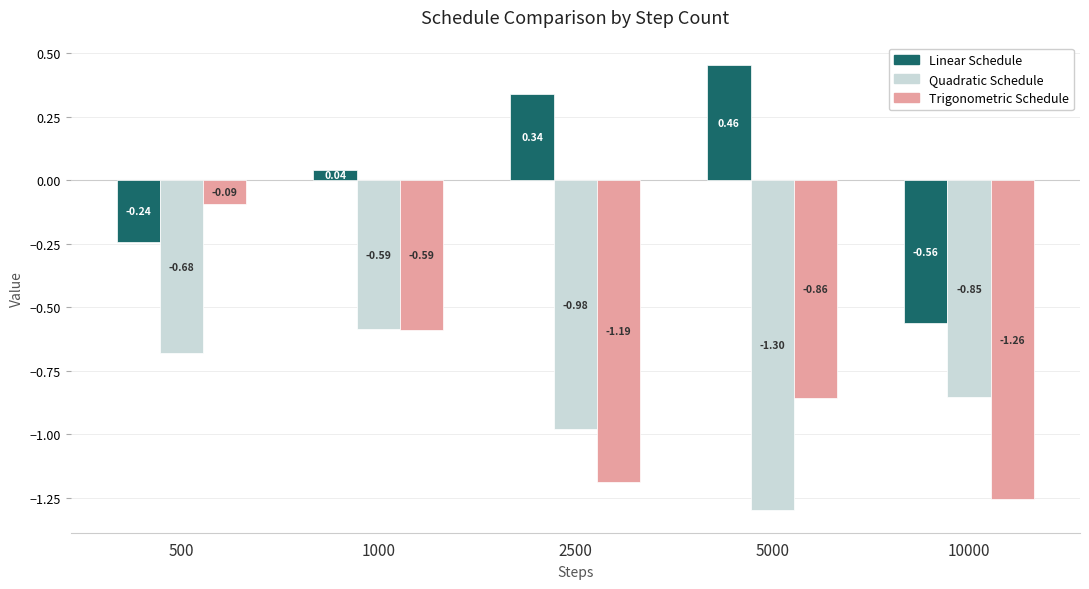

At which category is the sum across all series the highest?

500